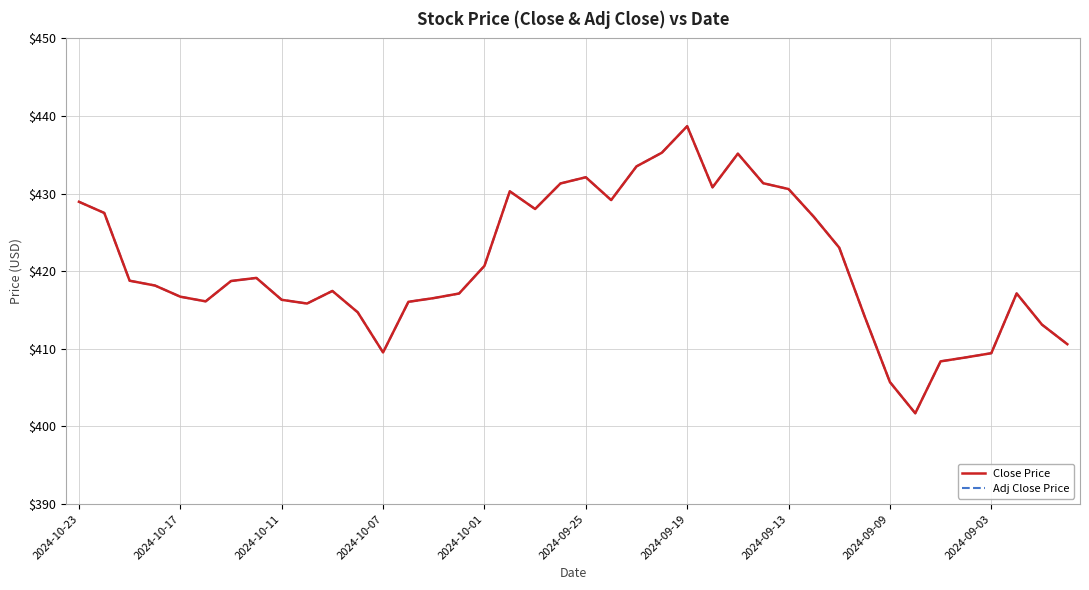

What are all the series names shown in the legend?

Close Price, Adj Close Price